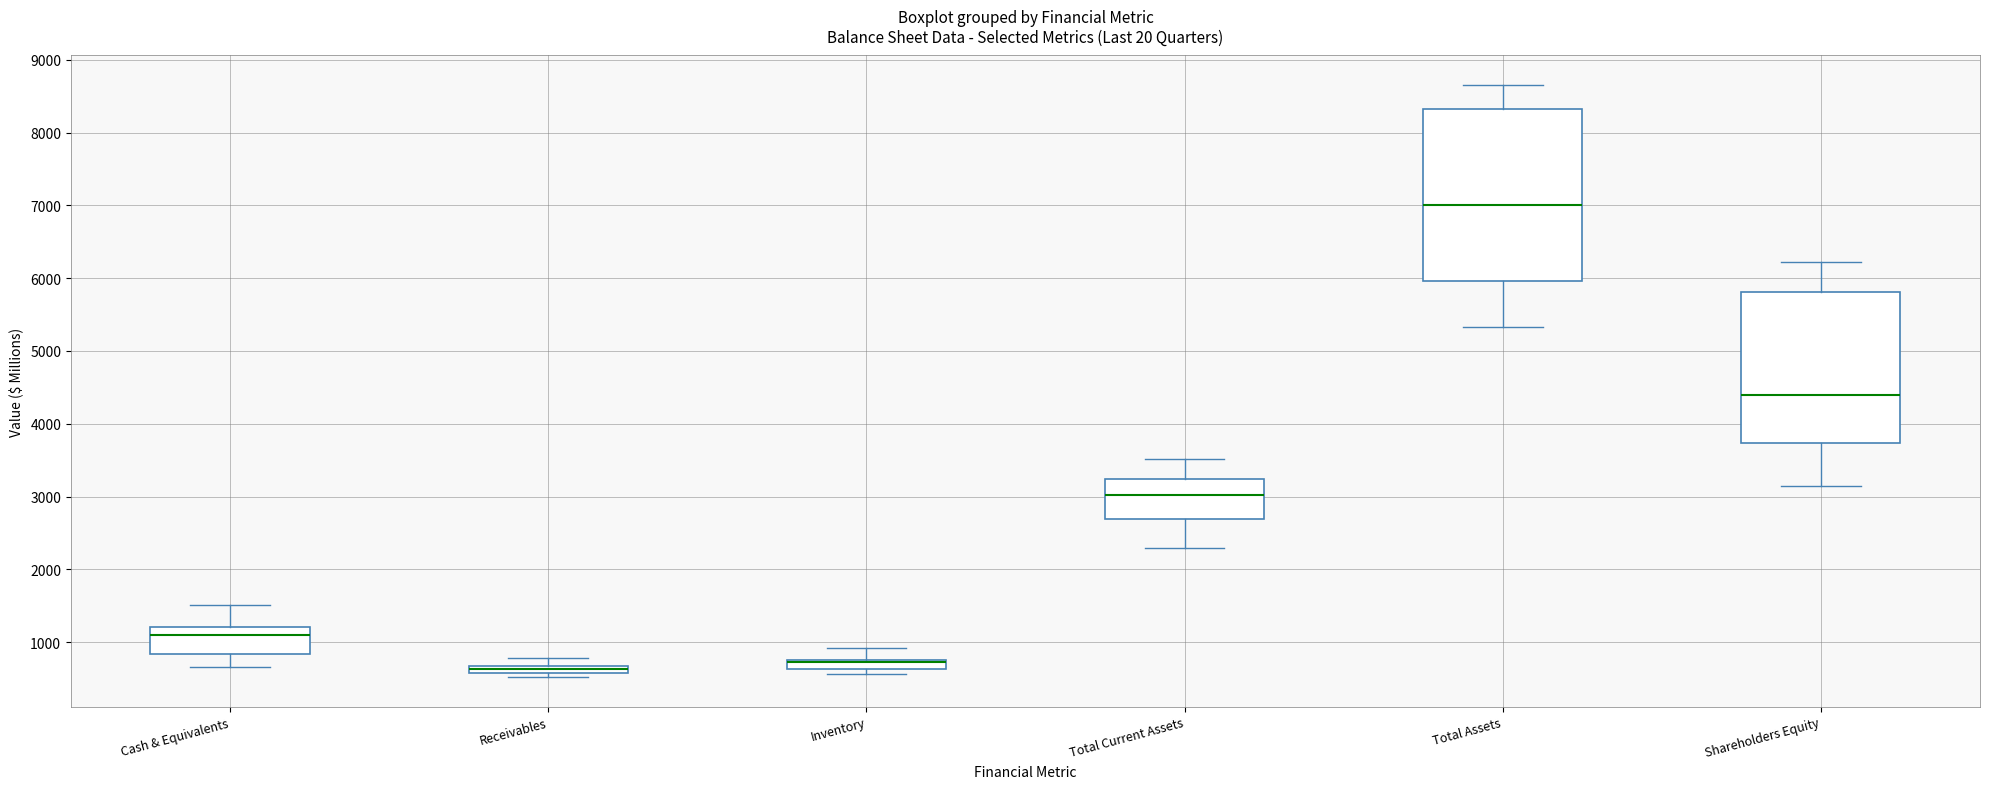

Comparing the boxes themselves (not the whiskers), which one is the tallest?

Total Assets